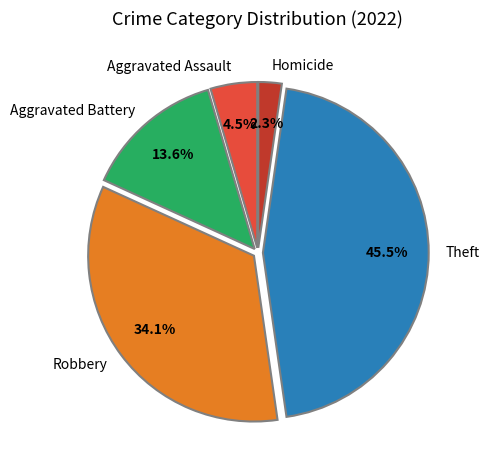

Rank the categories by value from lowest to highest.

Homicide, Aggravated Assault, Aggravated Battery, Robbery, Theft